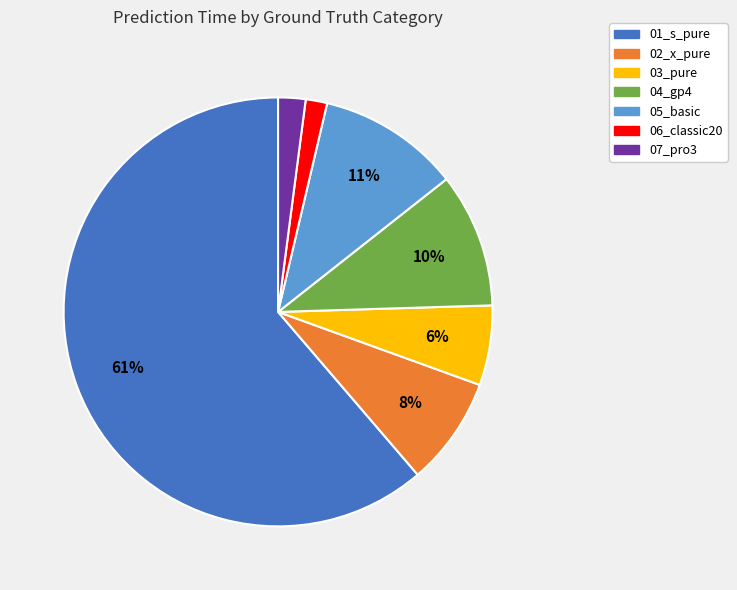

Which has a higher value, 01_s_pure or 03_pure?

01_s_pure